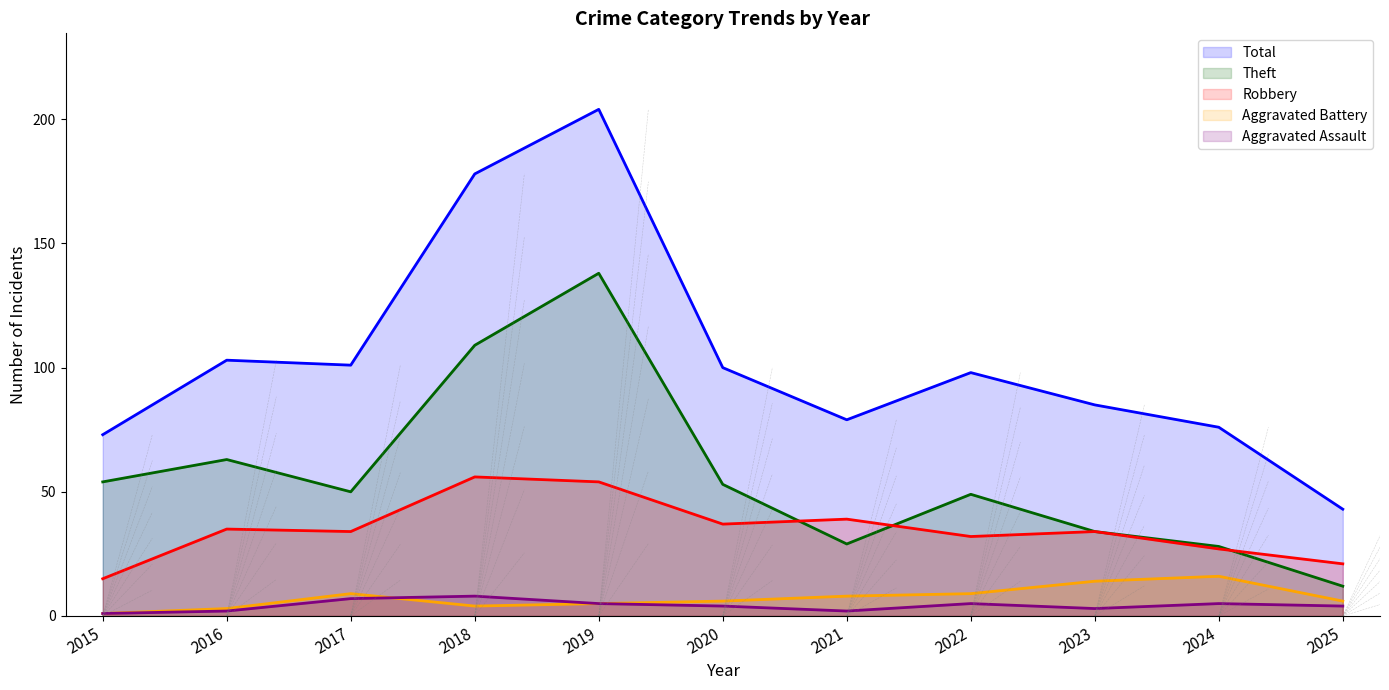

The Total series shows 120 at 2024. True or false?

False